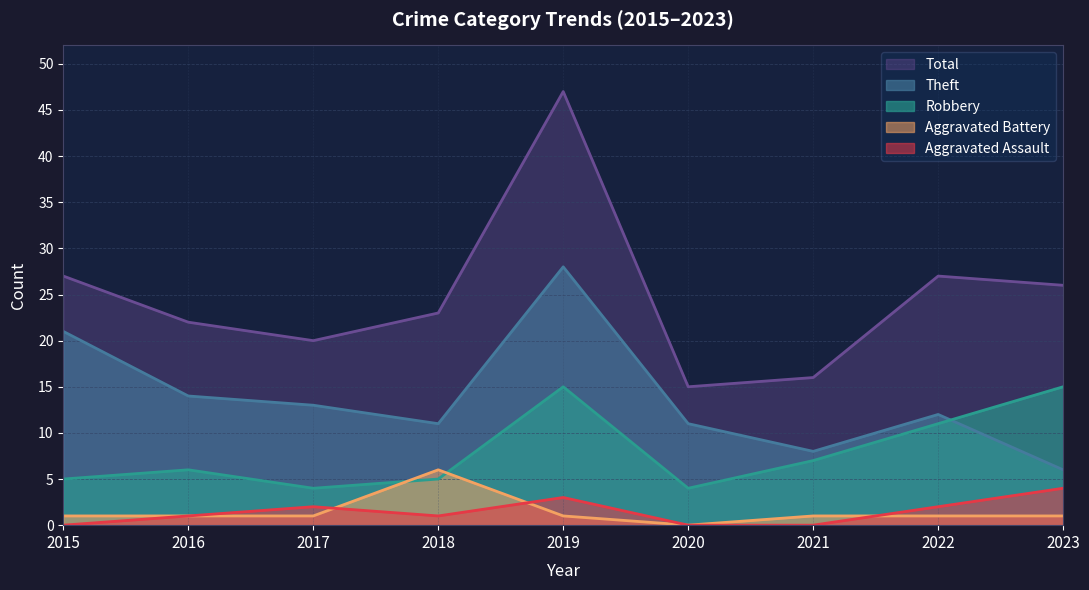

Does the chart display data point markers on the line(s)?

No